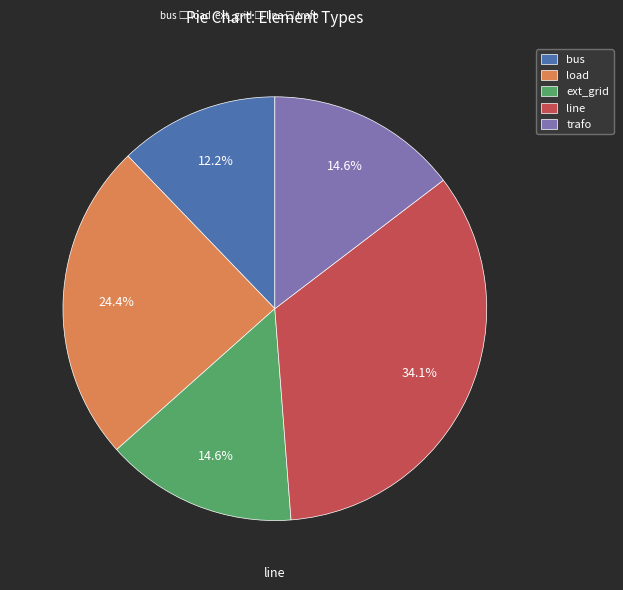

Does any single category account for the majority?

No